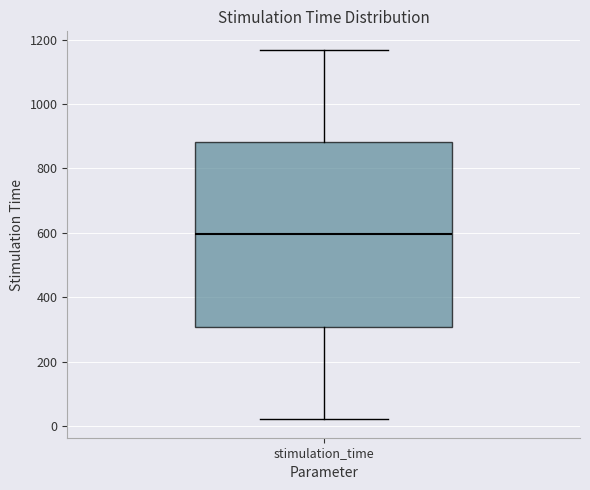

Where is the lower edge of the box for stimulation_time on the y-axis? The values are not printed on the chart, so give them approximately, as read against the axis.

300